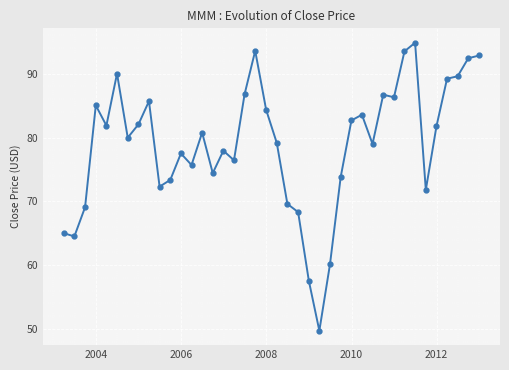

What is the value of the 35th point from the left?

71.8